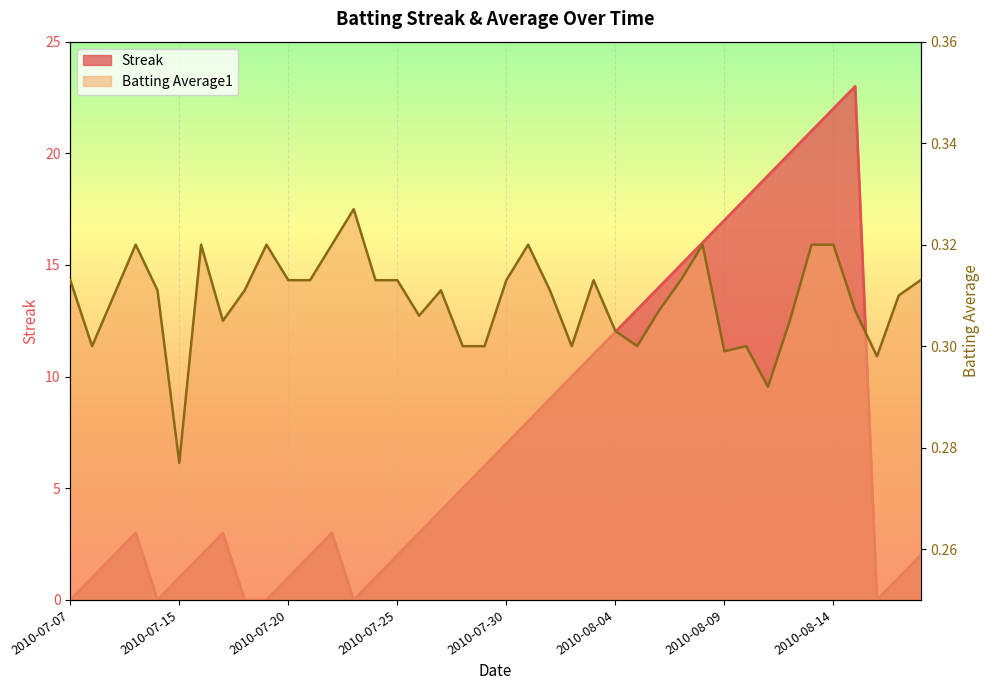

What are all the series names shown in the legend?

Streak, Batting Average1